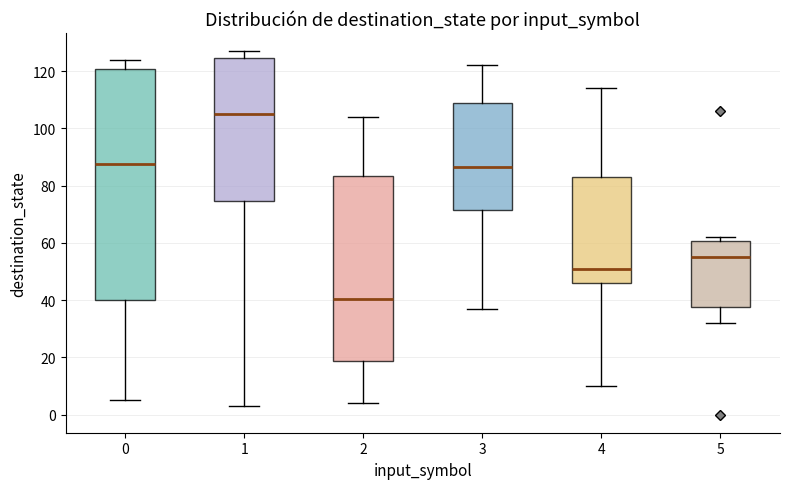

Where is the upper edge of the box at x = 1 on the y-axis? The values are not printed on the chart, so give them approximately, as read against the axis.

124